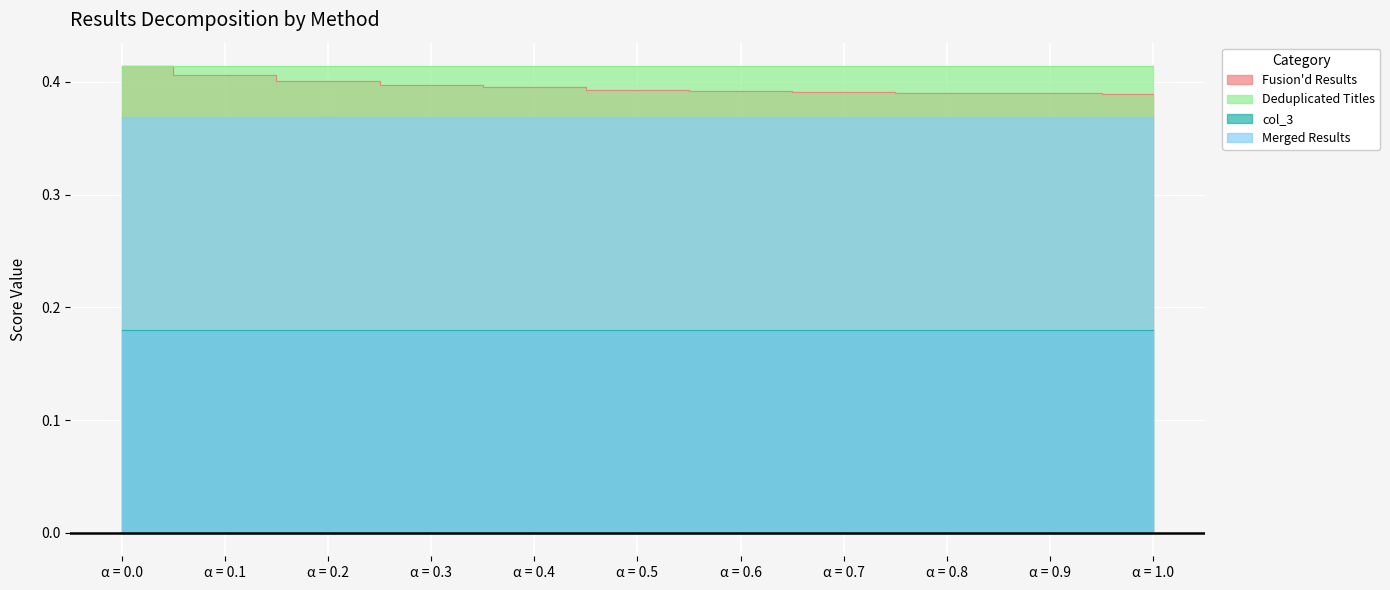

Which series has the widest spread of values?

Fusion'd Results